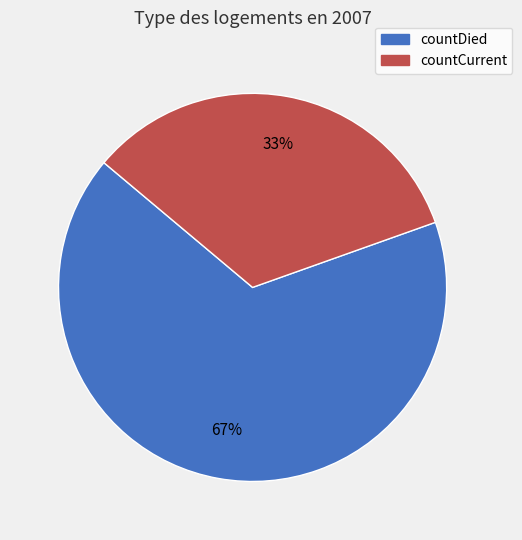

To the nearest percent, what percentage of the pie is countDied?

67%